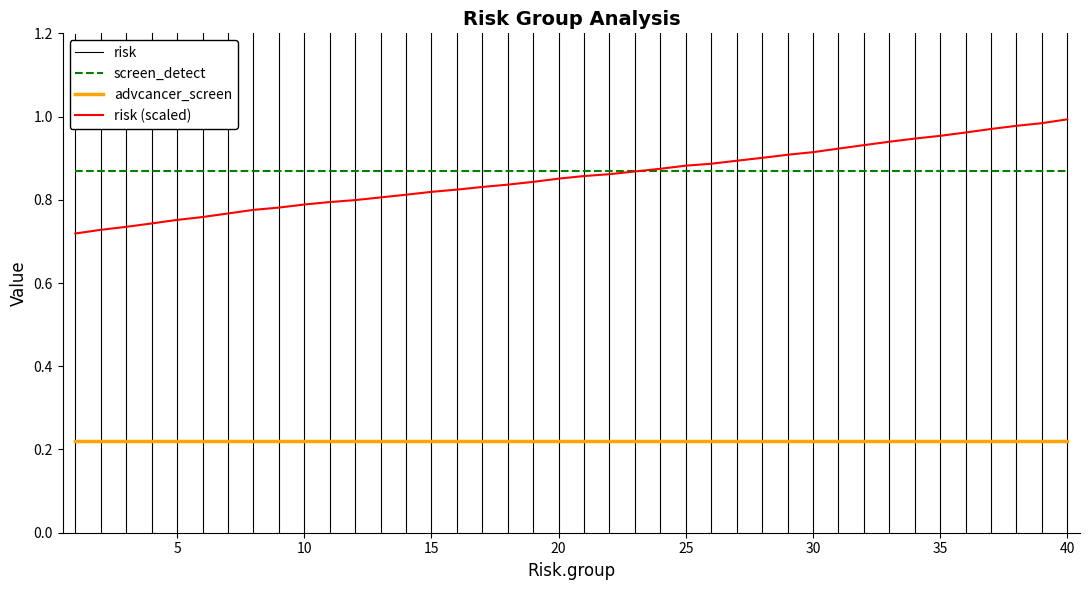

The value of risk at 4 is 0.0. True or false?

True